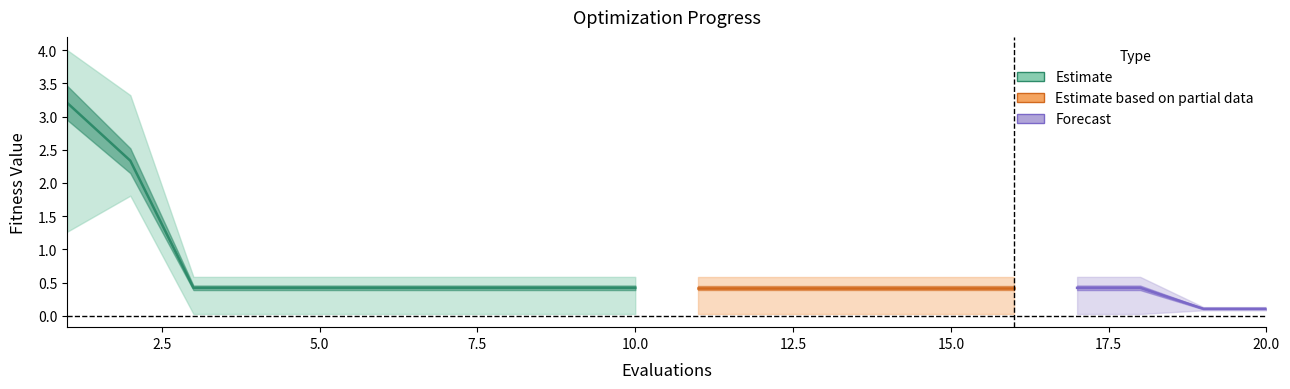

What is the lowest value of the worst series?

0.1